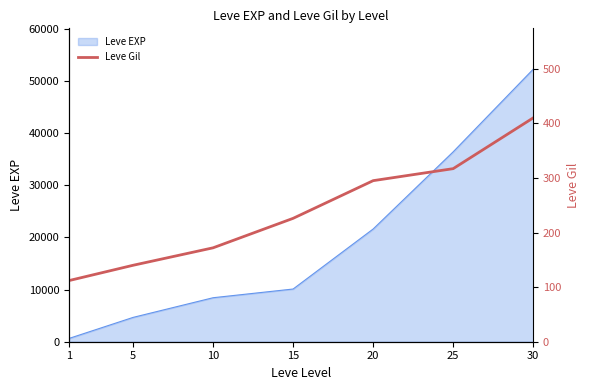

The value of Leve EXP at 25 is 36390. True or false?

True